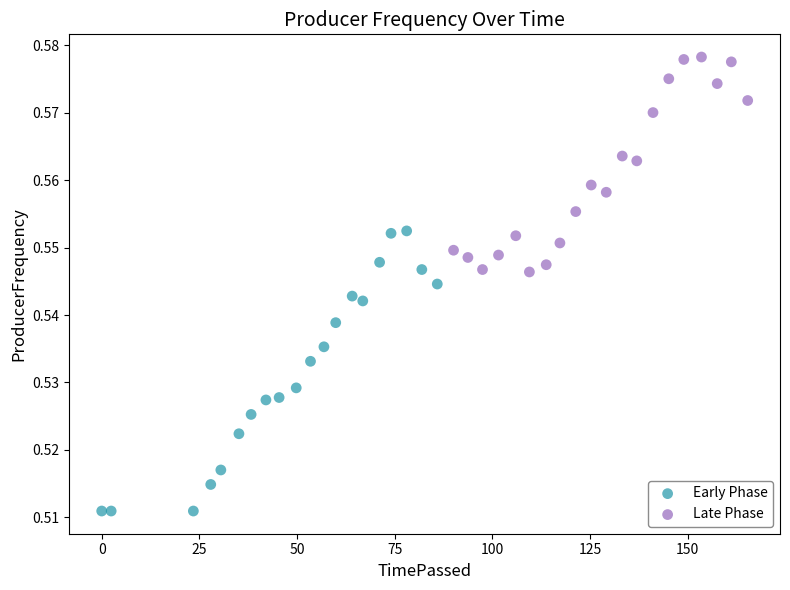

Which series has the largest Y range (max minus min)?

Early Phase